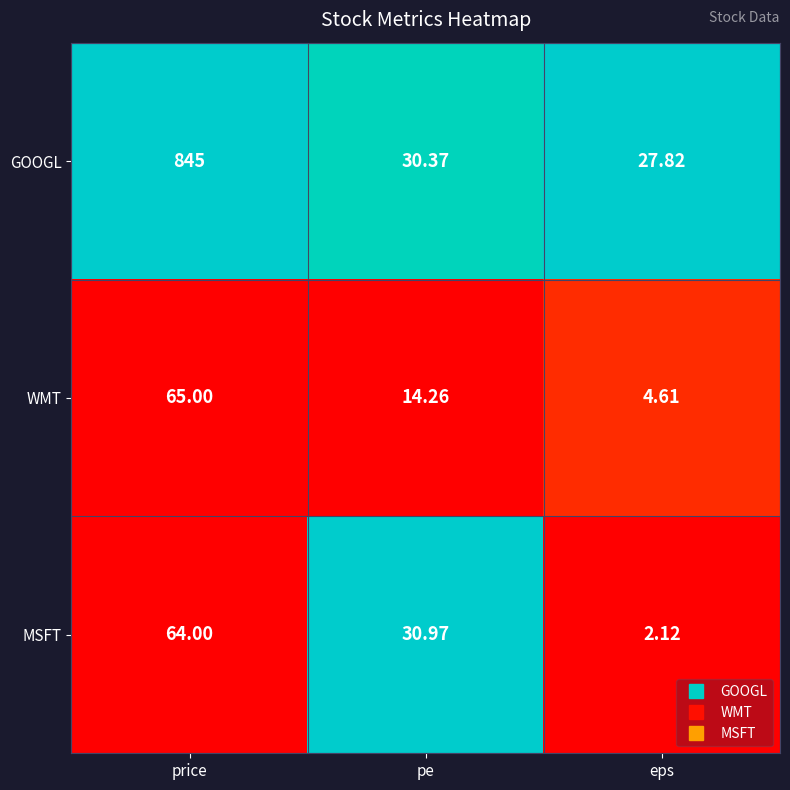

Rank the categories by GOOGL value from lowest to highest.

eps, pe, price